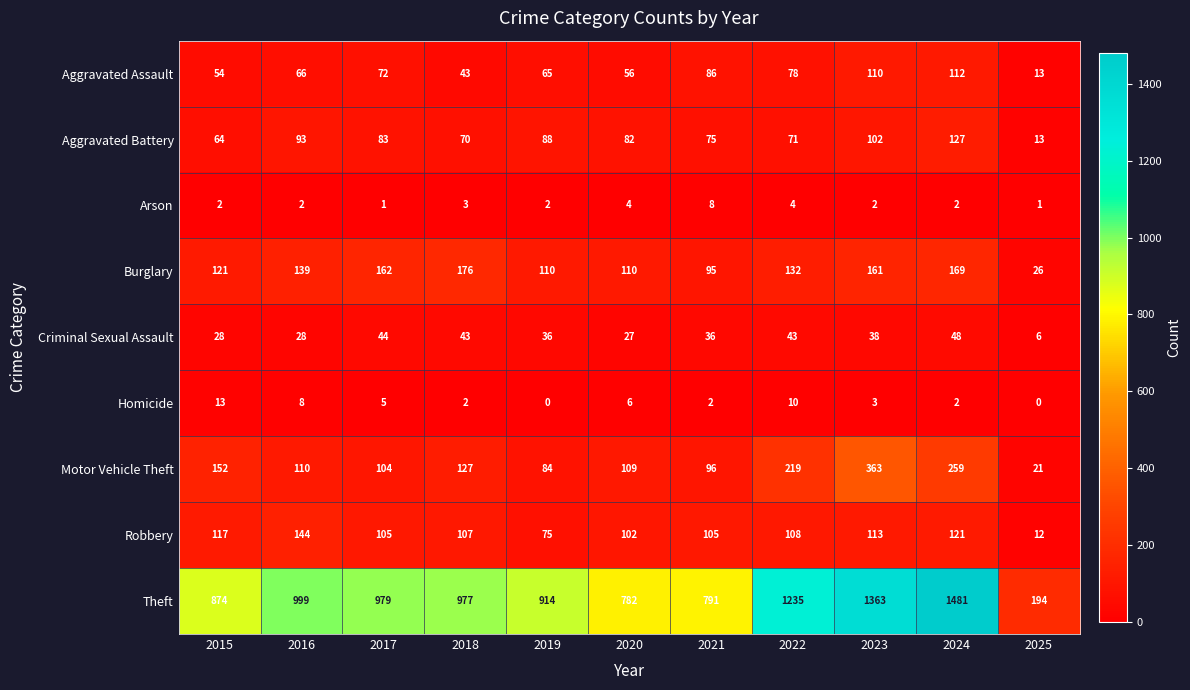

Rank the series at 2020 from lowest to highest value.

Arson, Homicide, Criminal Sexual Assault, Aggravated Assault, Aggravated Battery, Robbery, Motor Vehicle Theft, Burglary, Theft